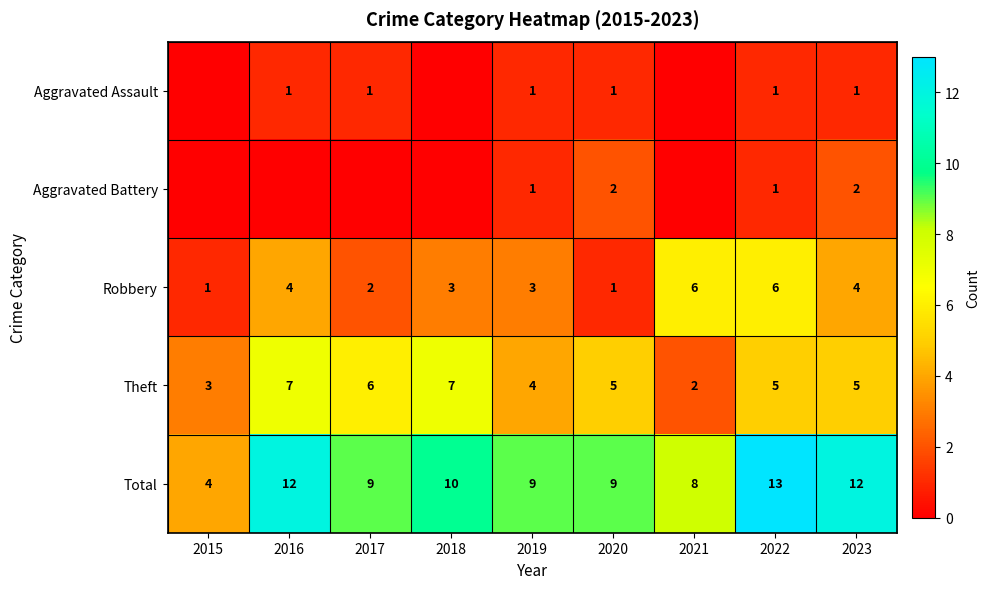

What is the difference between the Robbery values at 2016 and 2022?

2